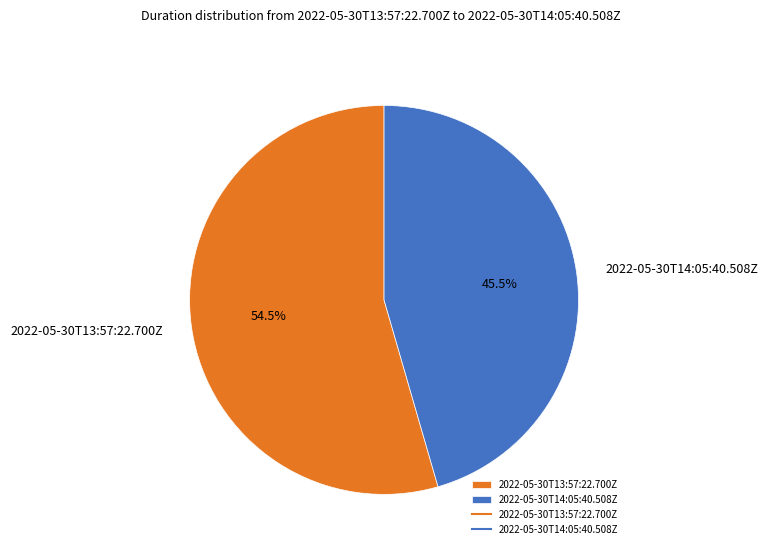

What is the smallest slice in the pie chart?

2022-05-30T14:05:40.508Z